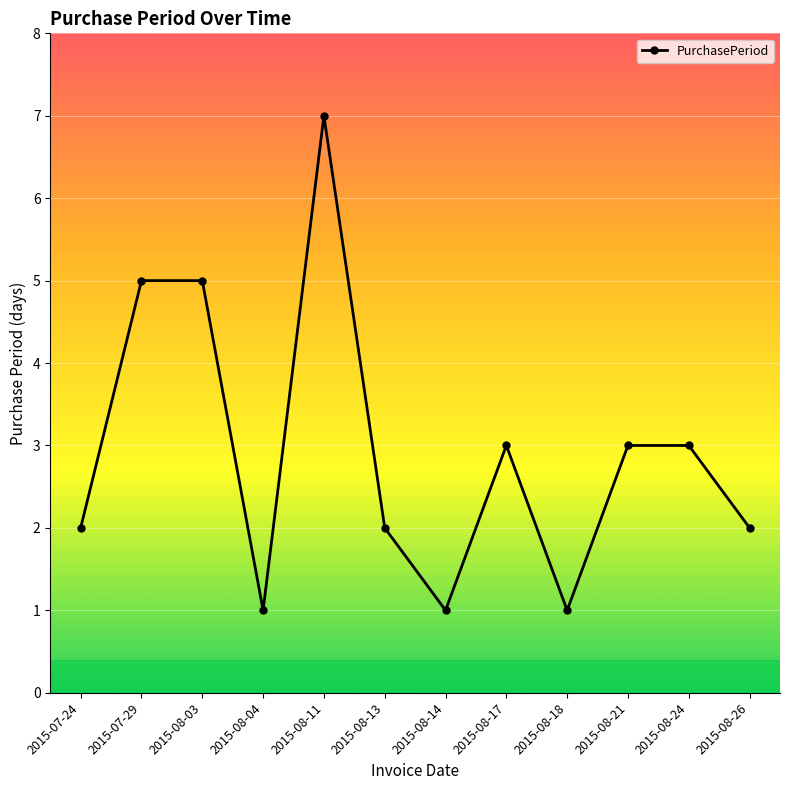

What is the average value?

3